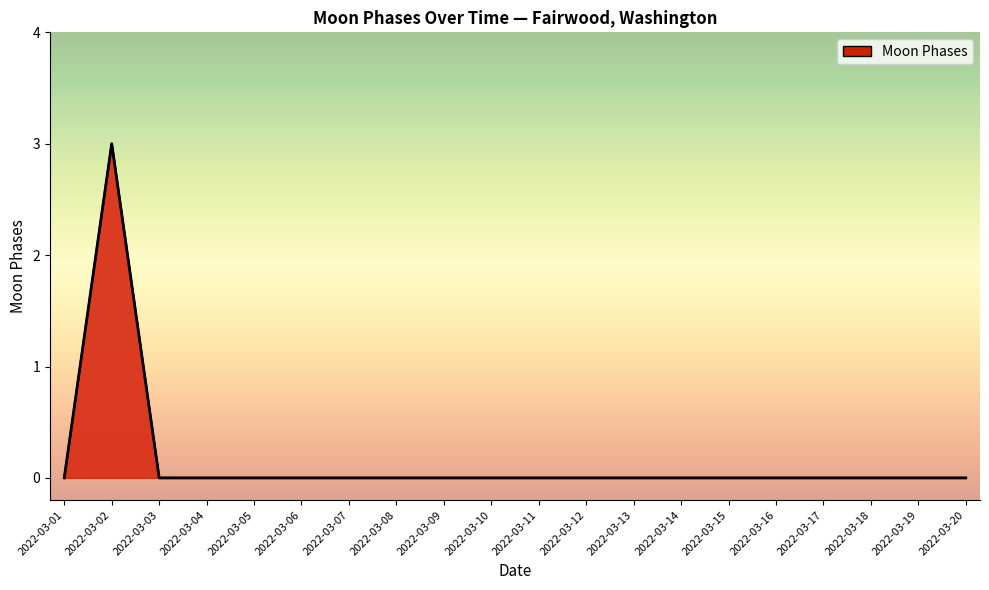

Count the values in the range 0 to 1.

19